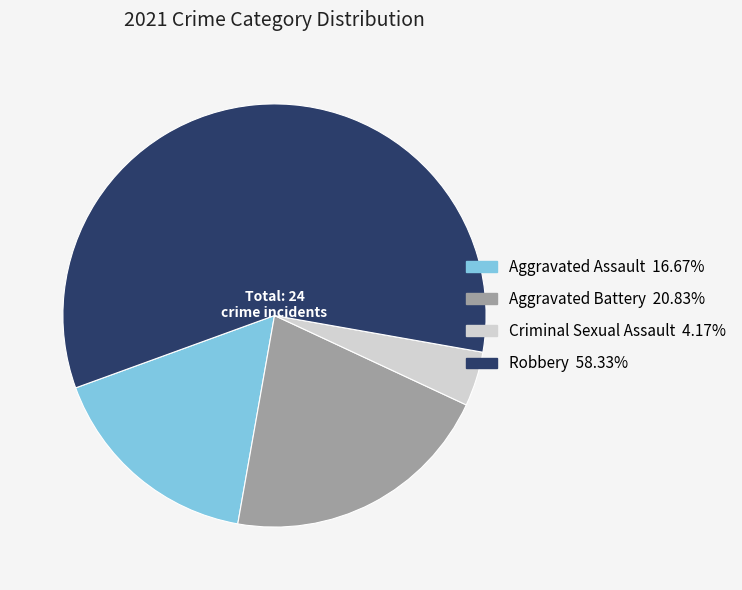

Is there a majority slice in this chart?

Yes